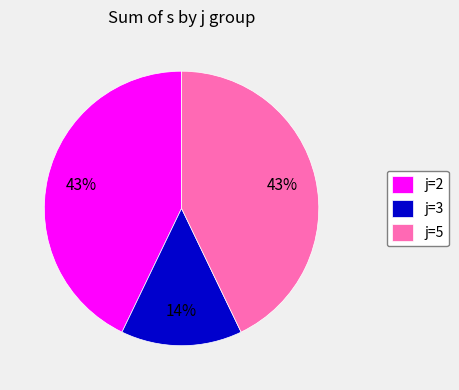

Which slice is the smallest?

j=3